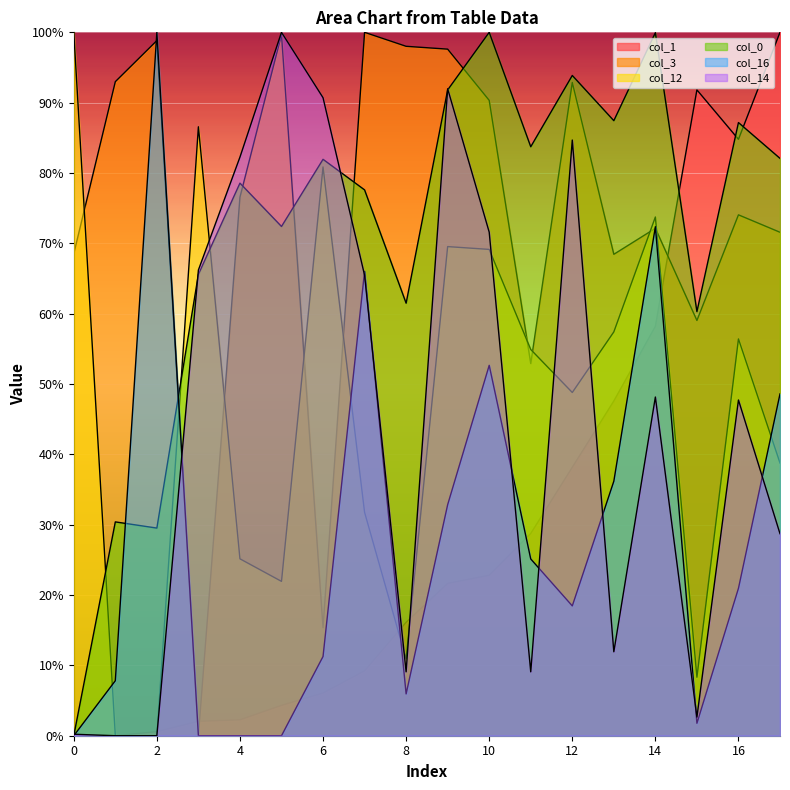

At 11, list the series in order from largest to smallest.

col_0, col_12, col_3, col_1, col_16, col_14